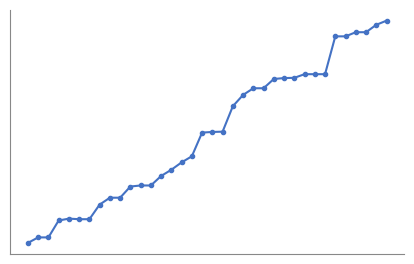

Does the chart have visible grid lines?

No